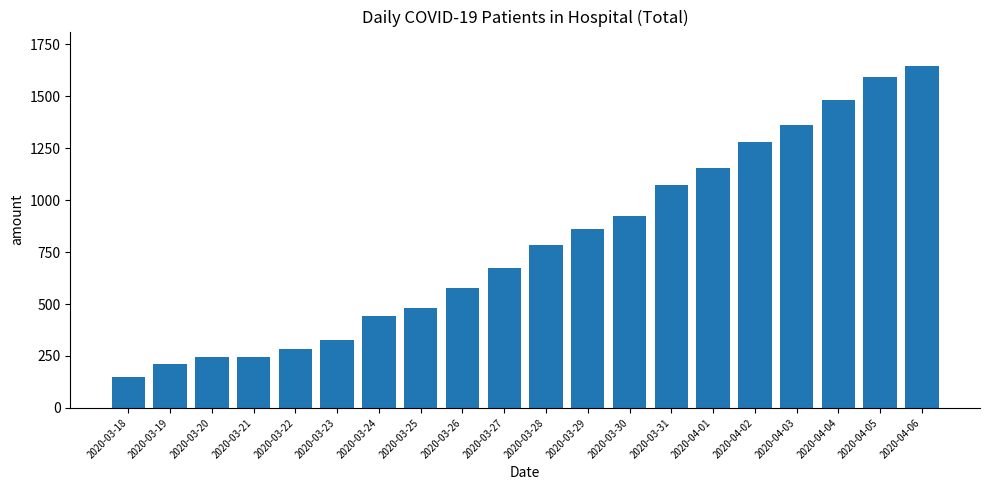

What is the difference between the second highest and second lowest values?

1377